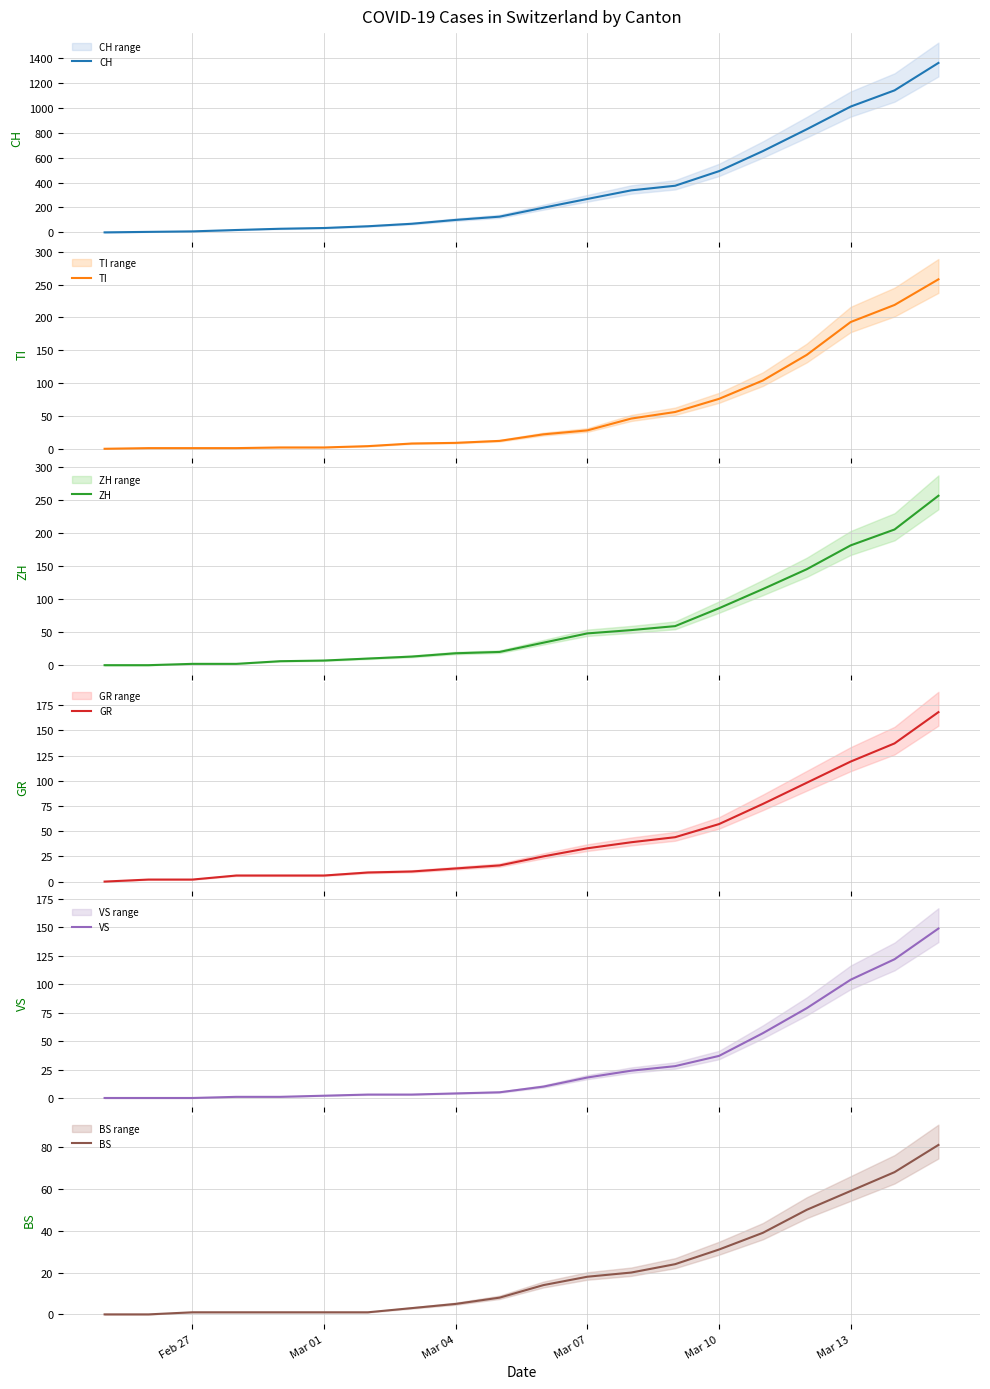

What is the sum of all ZH values?

1260